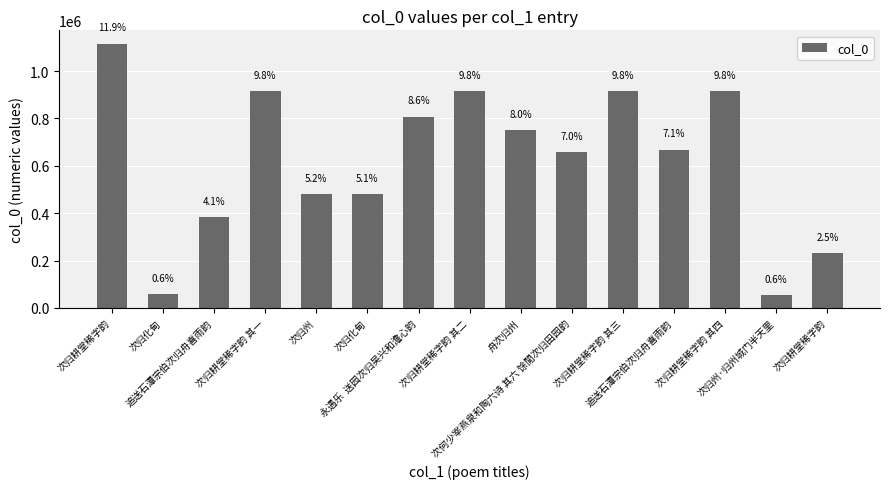

How many bars are there in total?

15